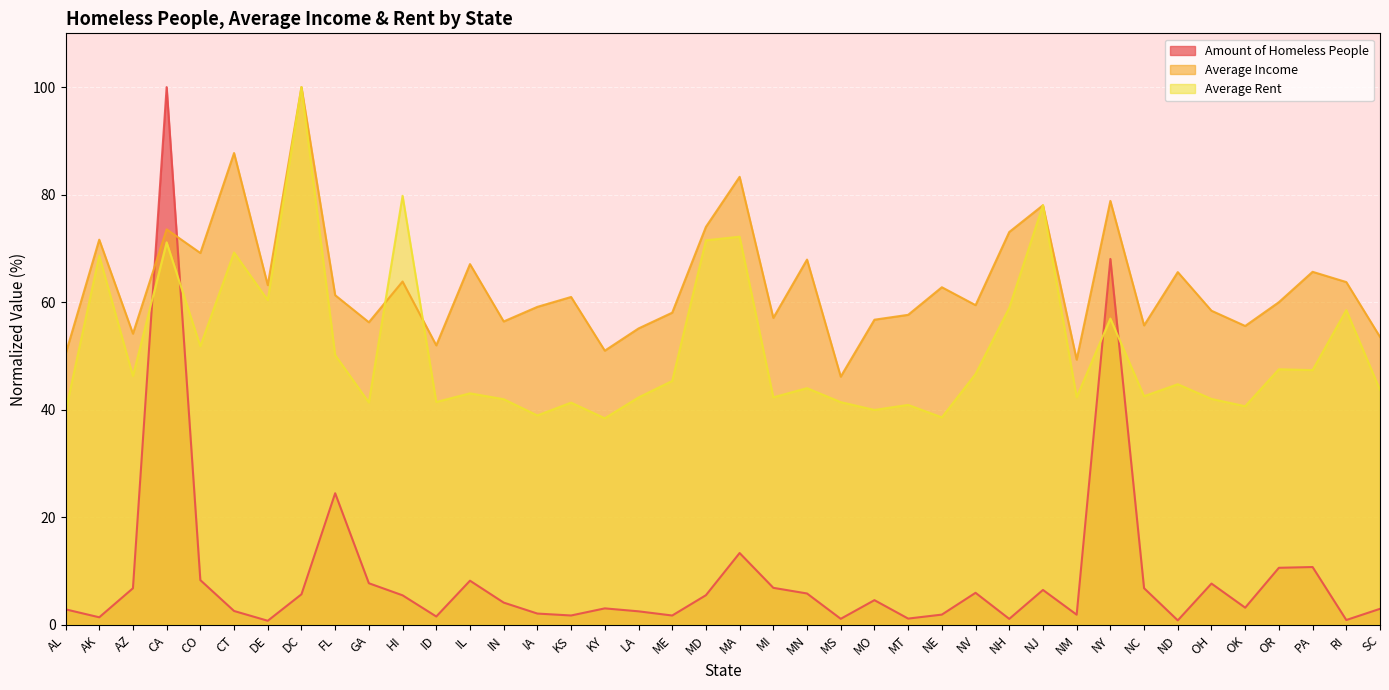

What is the difference between the highest and lowest values at DC?

94.3